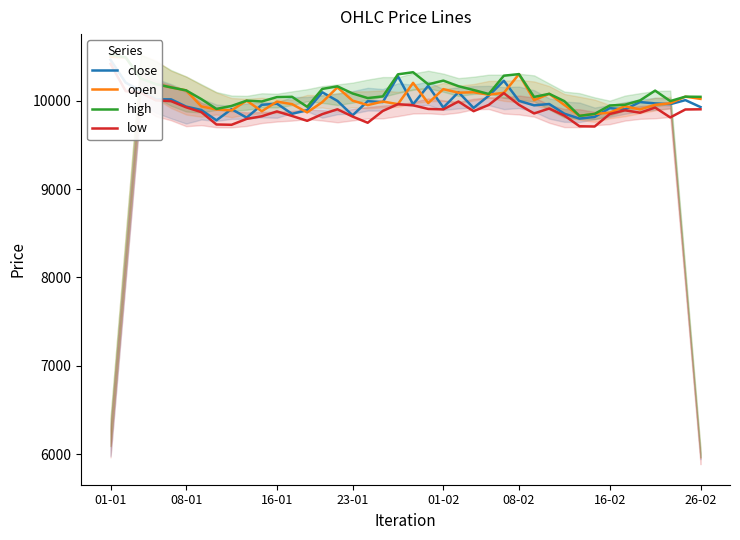

What are all the series names shown in the legend?

close, open, high, low